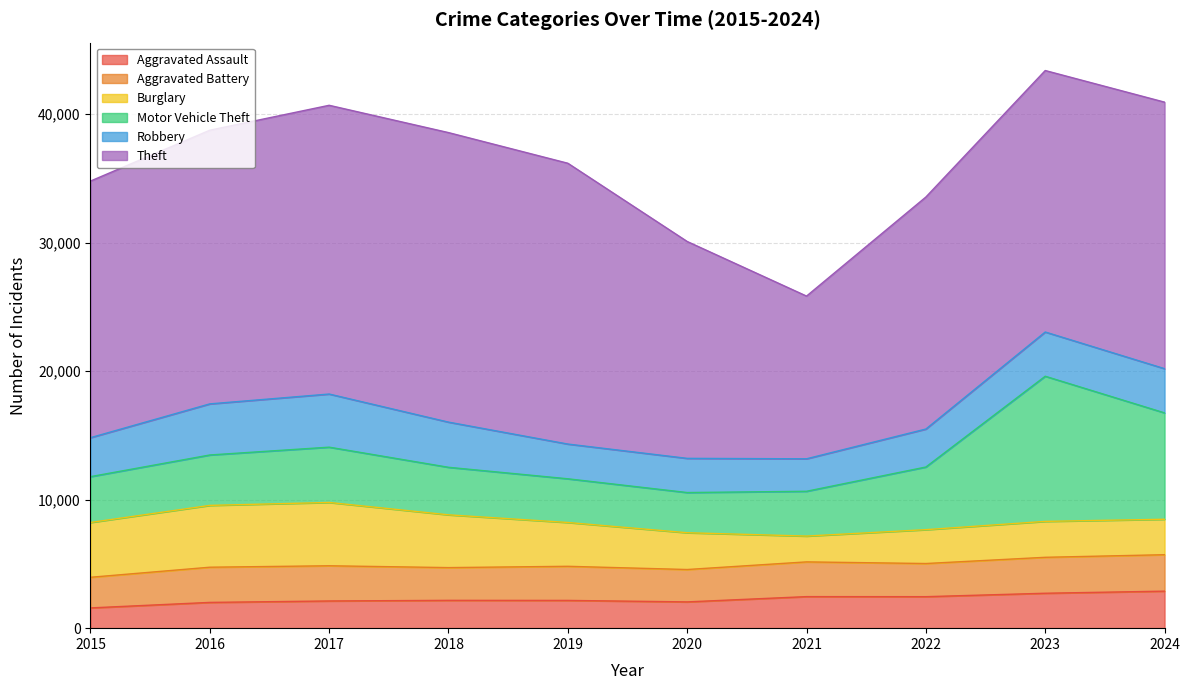

What is the difference between the maximum and second lowest values in the Motor Vehicle Theft series?

7891